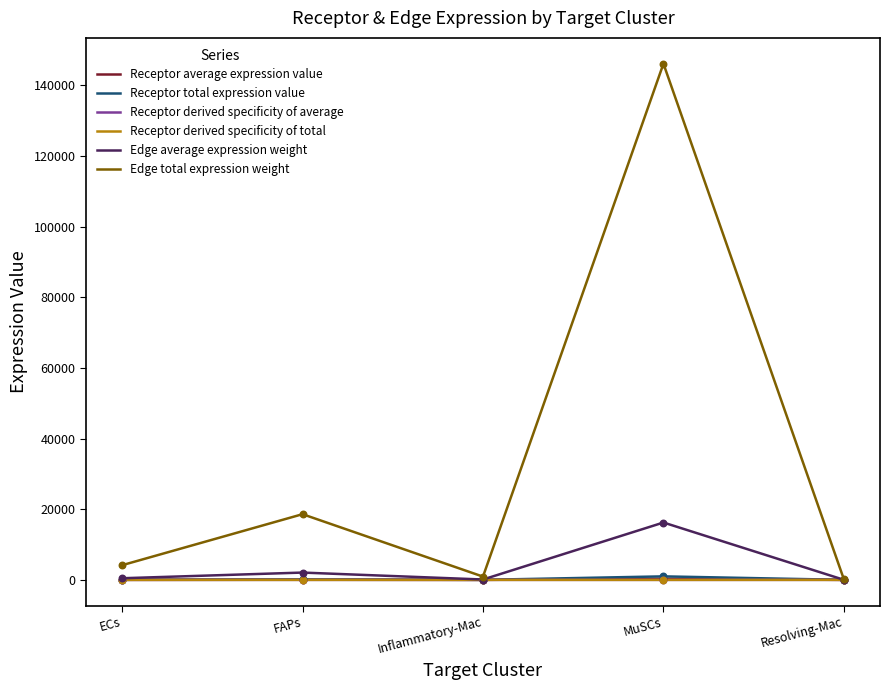

At how many categories does at least one series exceed 67678?

1